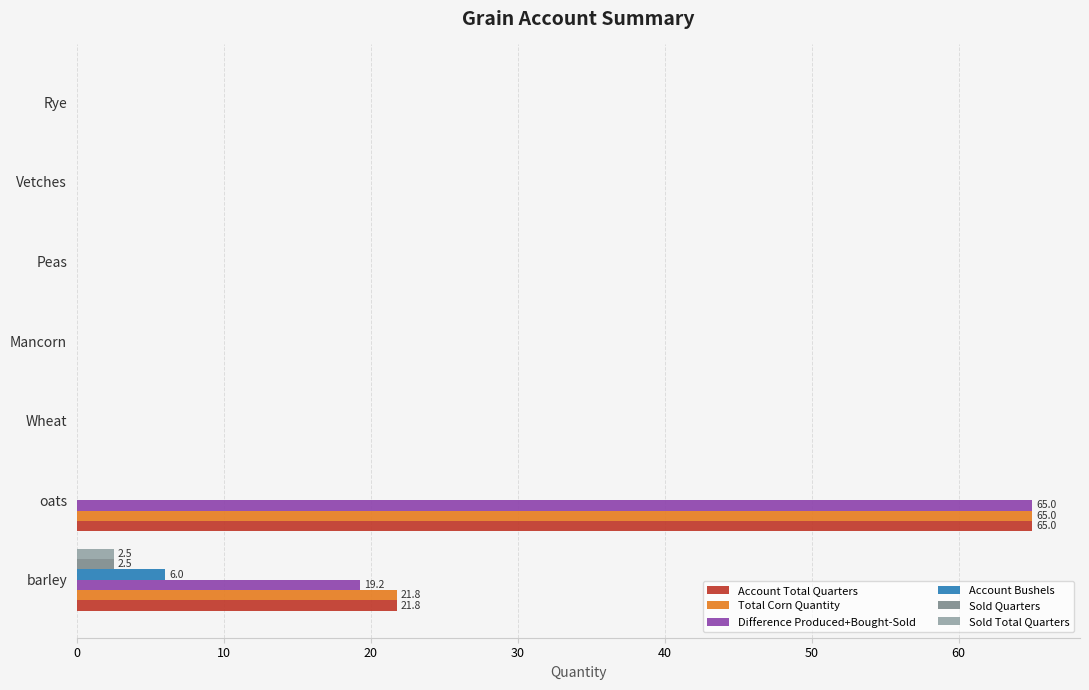

What is the sum of all Total Corn Quantity values?

86.8